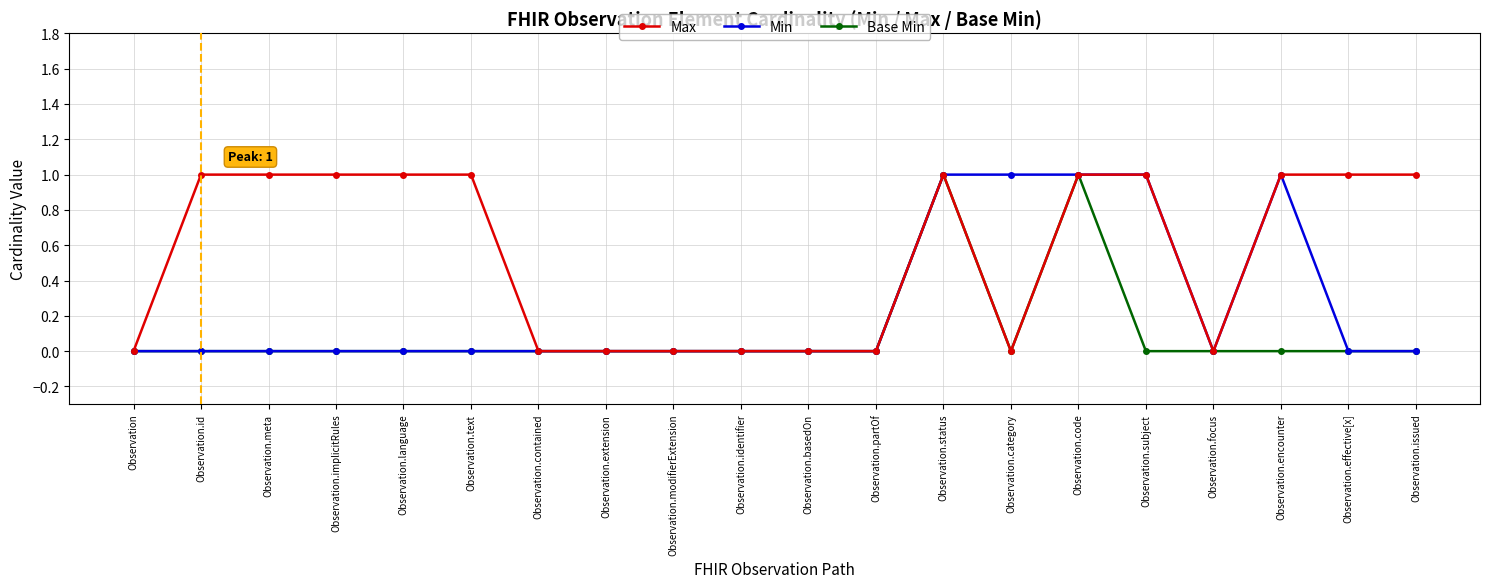

List the series in order of their overall mean, lowest first.

Base Min, Min, Max